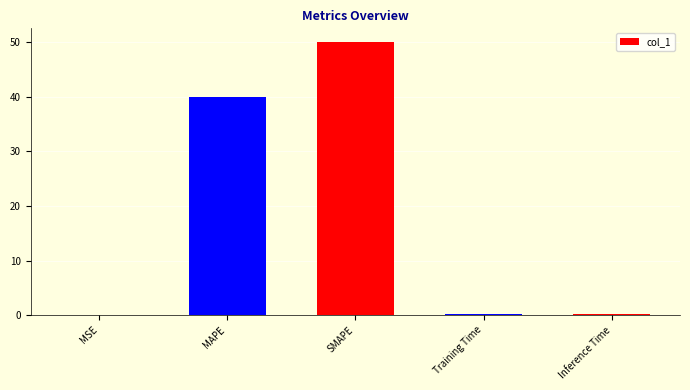

The value at SMAPE is 50.0. True or false?

True